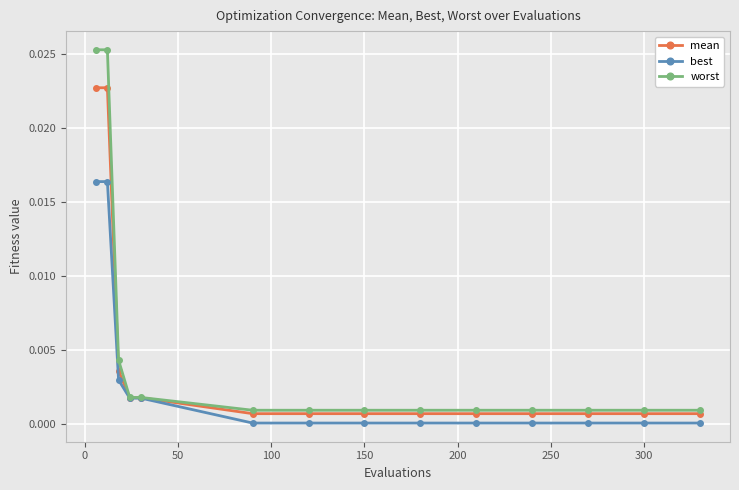

Rank the series by their average value, from lowest to highest.

best, mean, worst